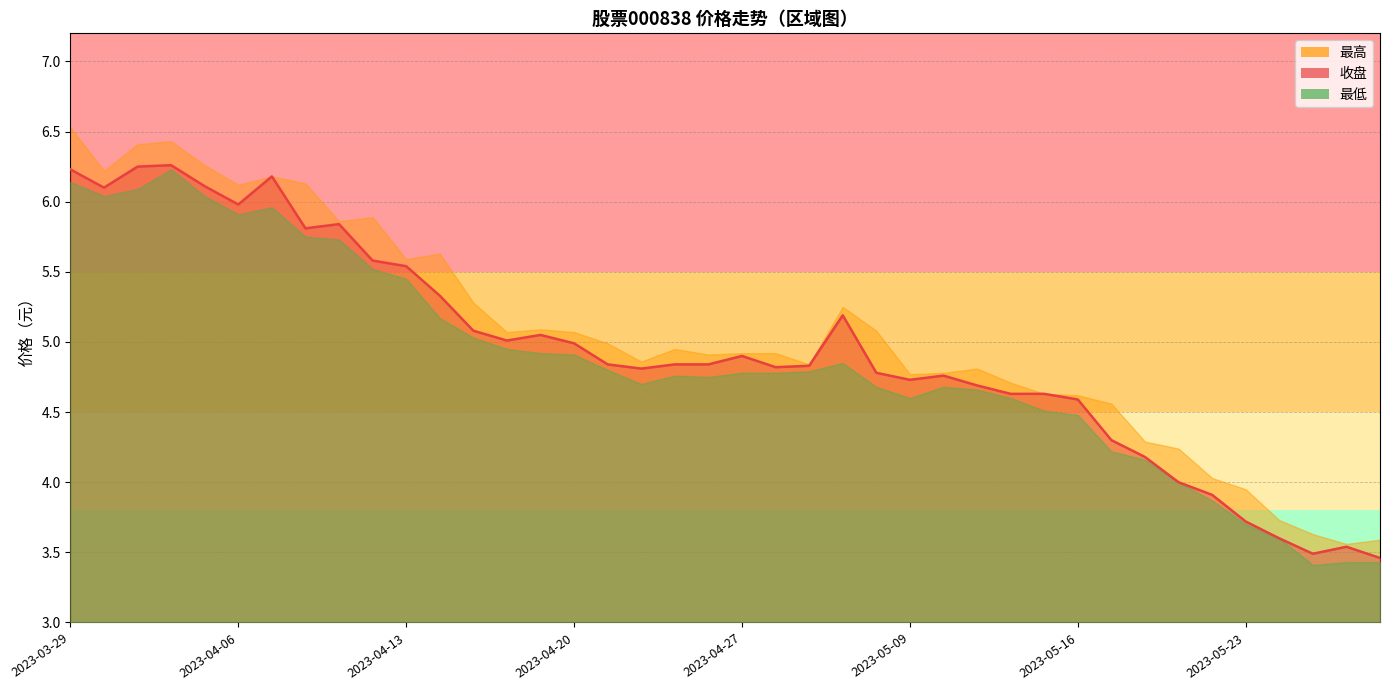

Rank the series by their maximum value, from highest to lowest.

最高, 收盘, 最低